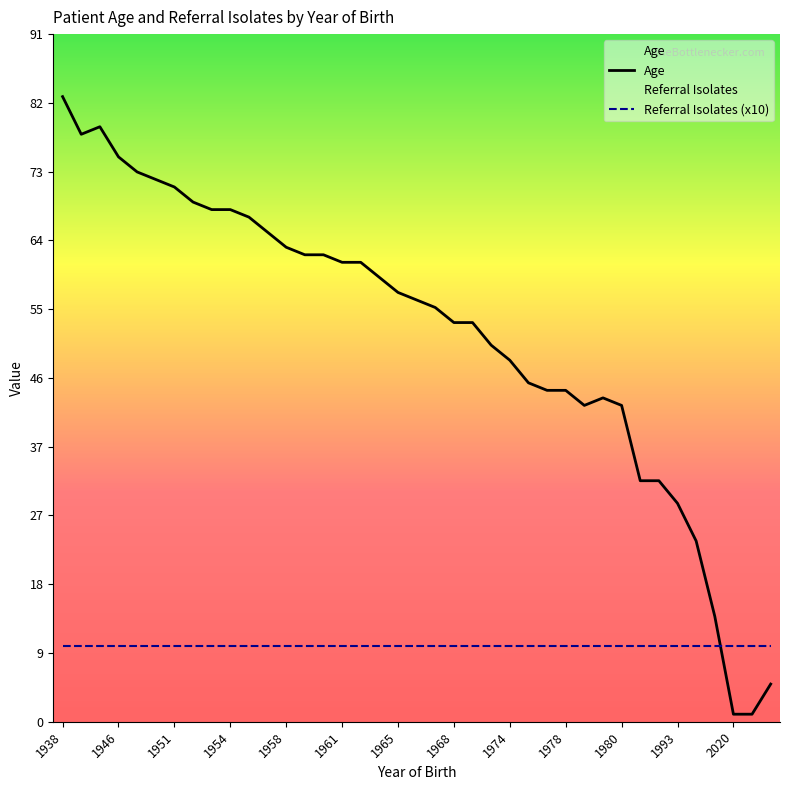

Is it true that Referral Isolates equals 2 at 1959?

False